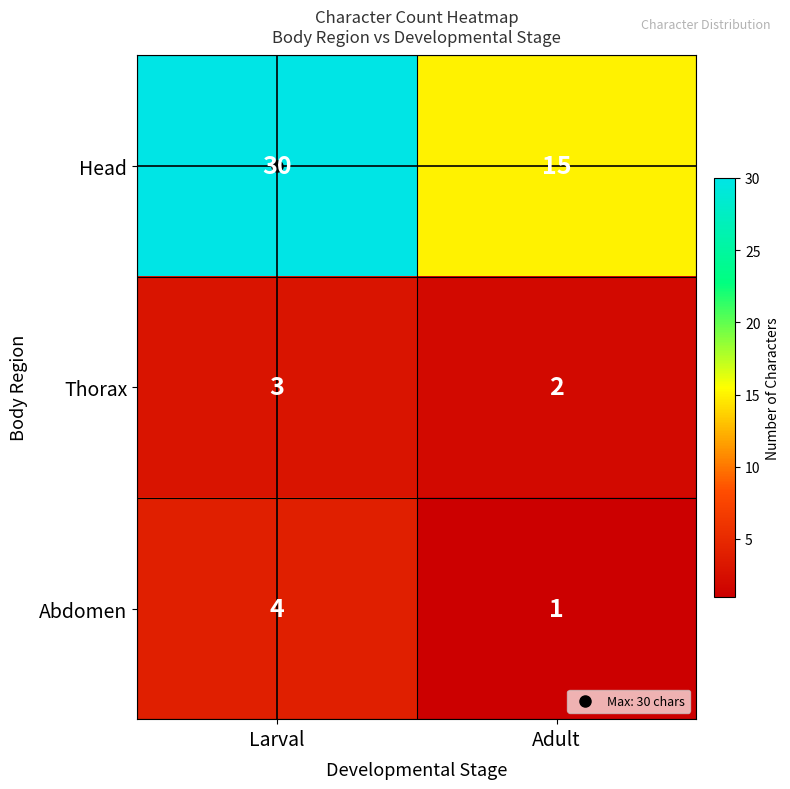

Is it true that Head equals 15 at Adult?

True